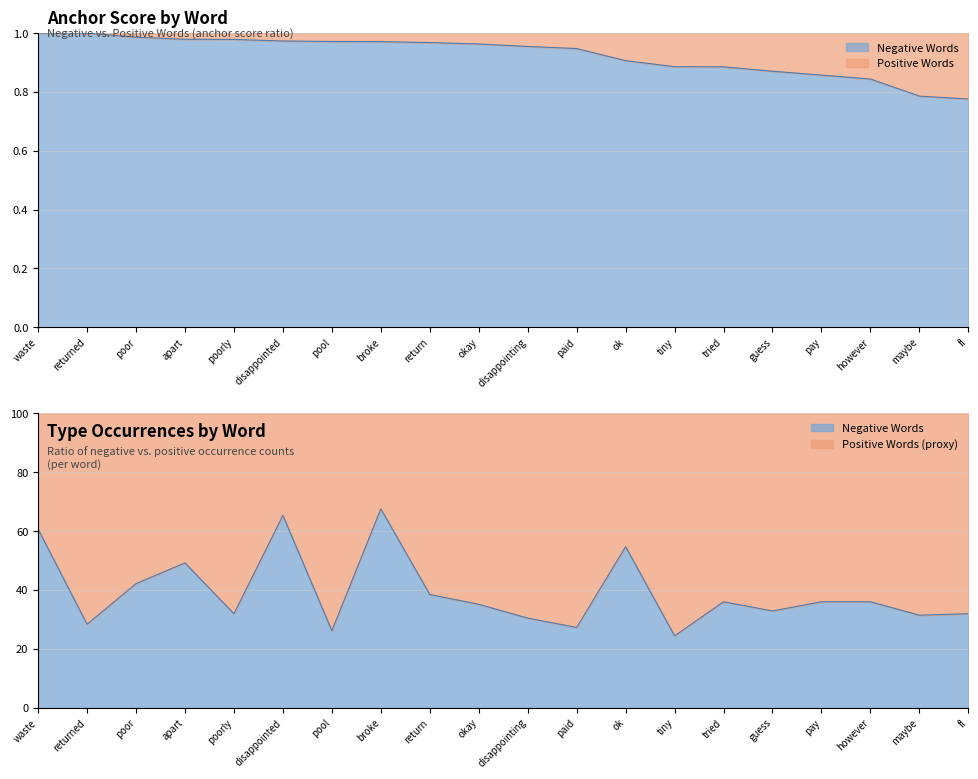

Rank the categories by value from lowest to highest.

fl, maybe, however, pay, guess, tried, tiny, ok, paid, disappointing, okay, return, broke, pool, disappointed, poorly, apart, poor, waste, returned